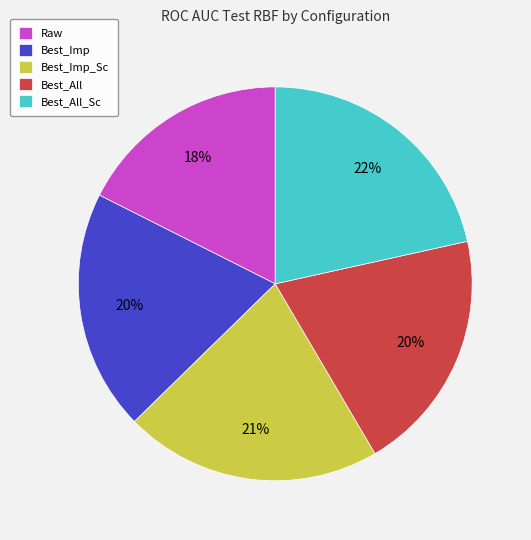

Combined, do Best_Imp and Best_Imp_Sc account for over 50%?

No